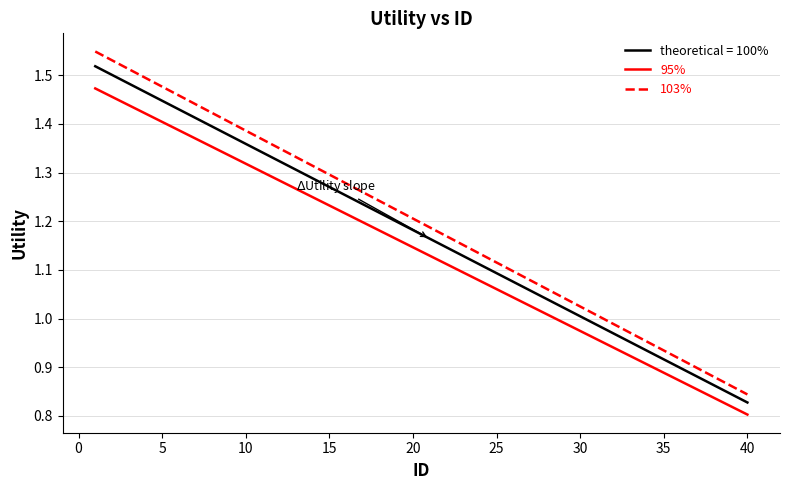

List the series in order of their overall mean, highest first.

103%, theoretical = 100%, 95%